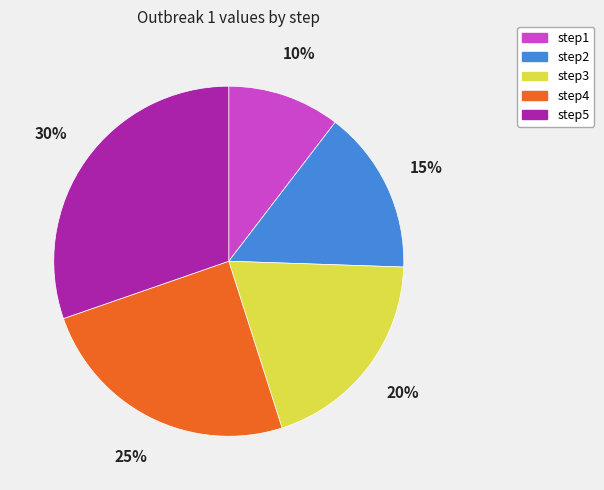

How many segments does this pie chart have?

5